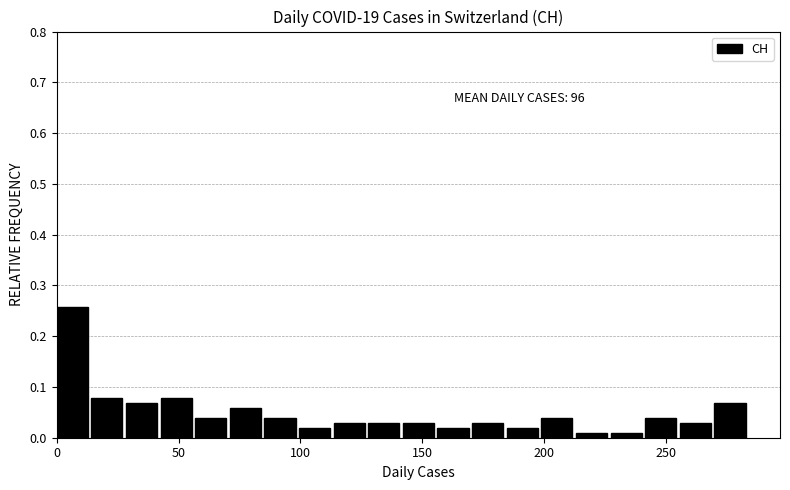

Read against the x-axis, roughly where is the centre of the tallest bar?

5